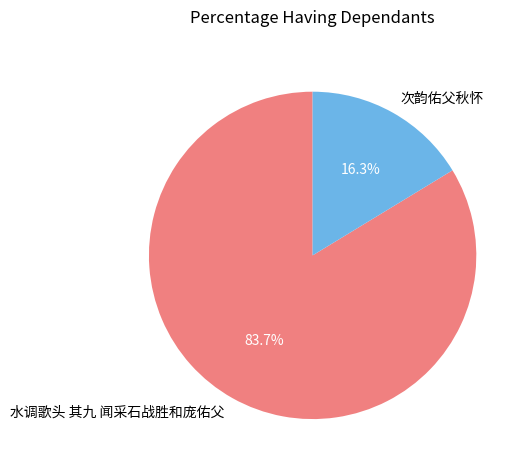

Which slice is the largest?

水调歌头 其九 闻采石战胜和庞佑父